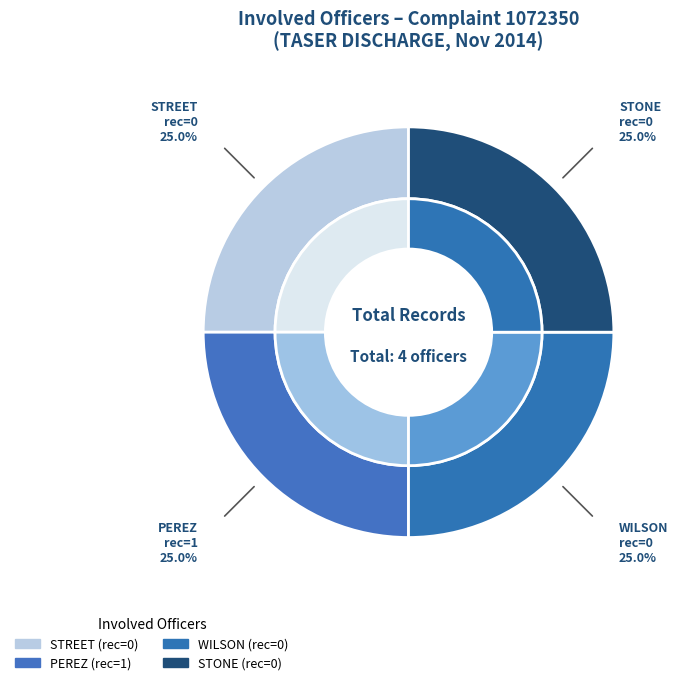

What is the change in value from PEREZ to STONE?

-1